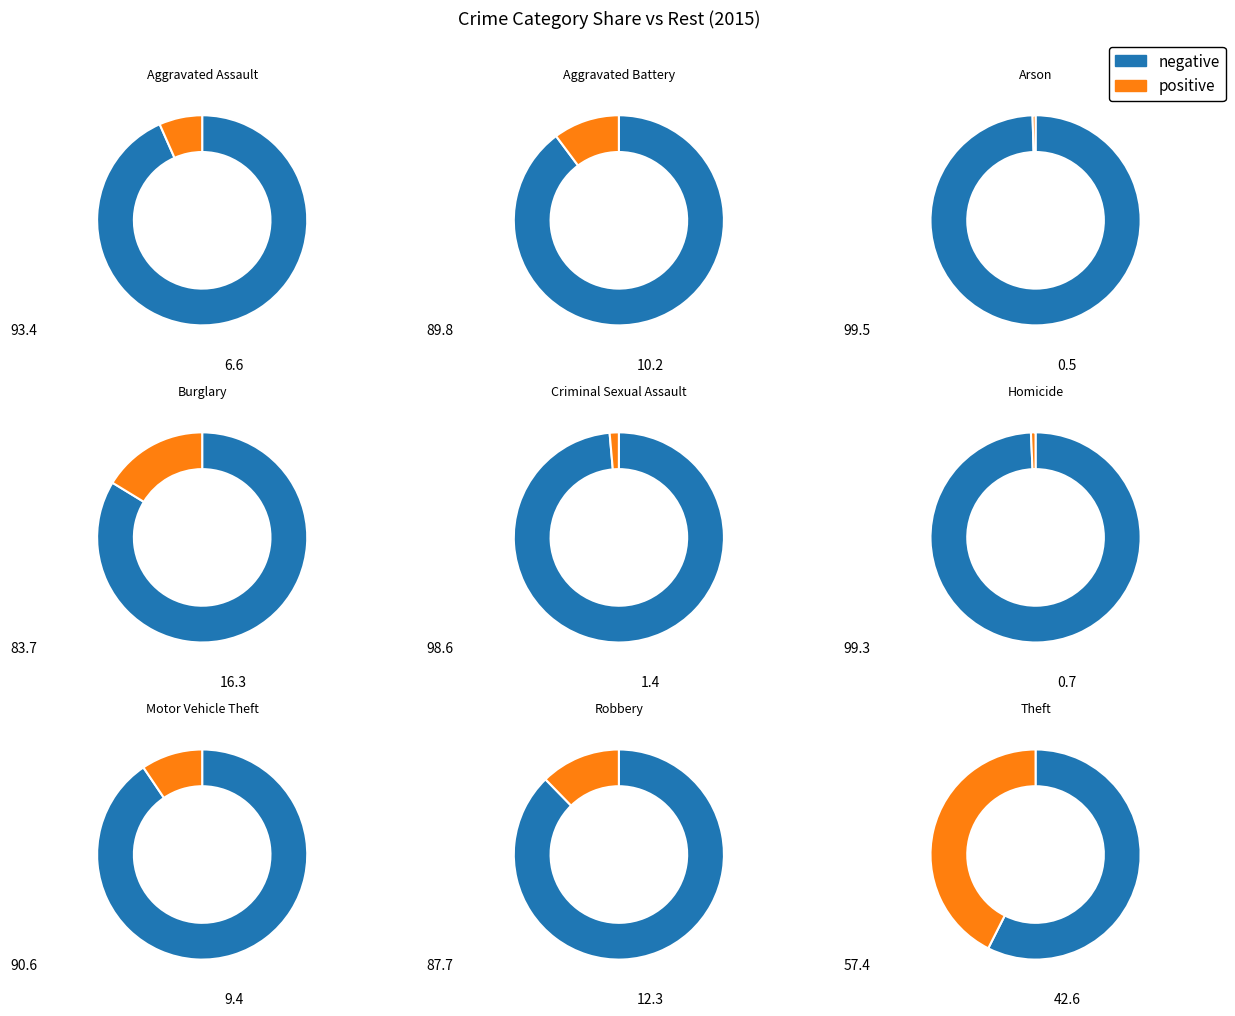

To the nearest percent, what portion does Aggravated Assault represent?

7%